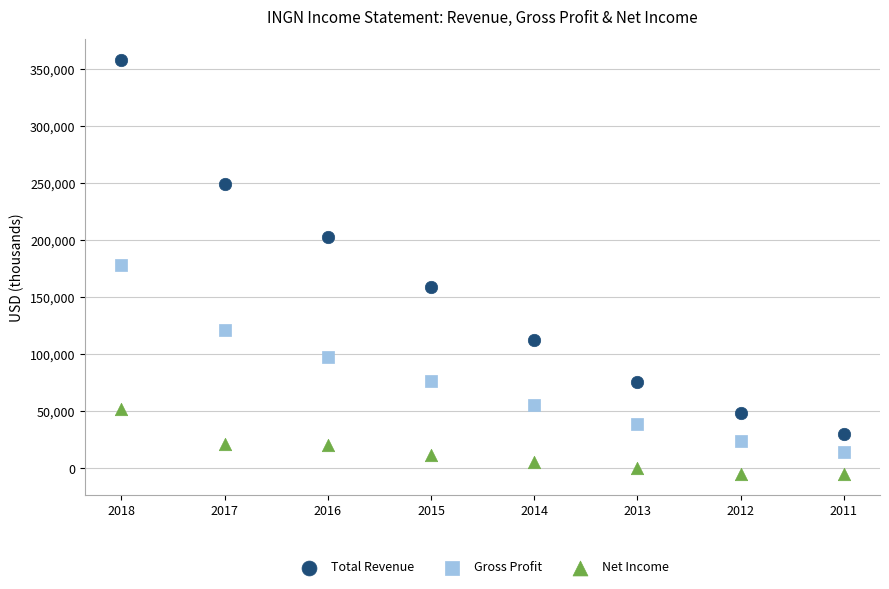

Which series contains the lowest Y value?

Net Income